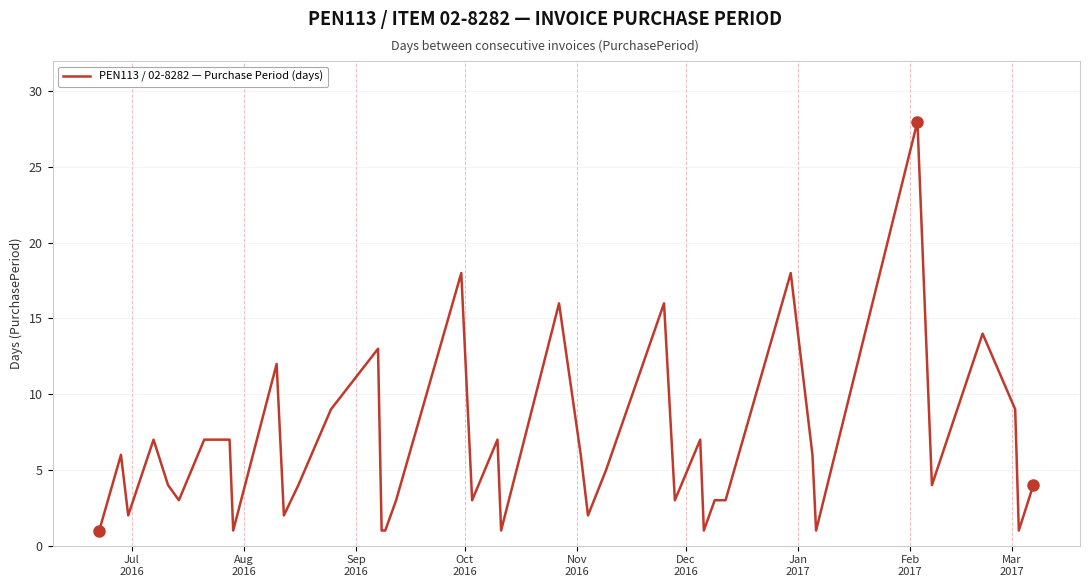

What is the greatest value displayed?

28